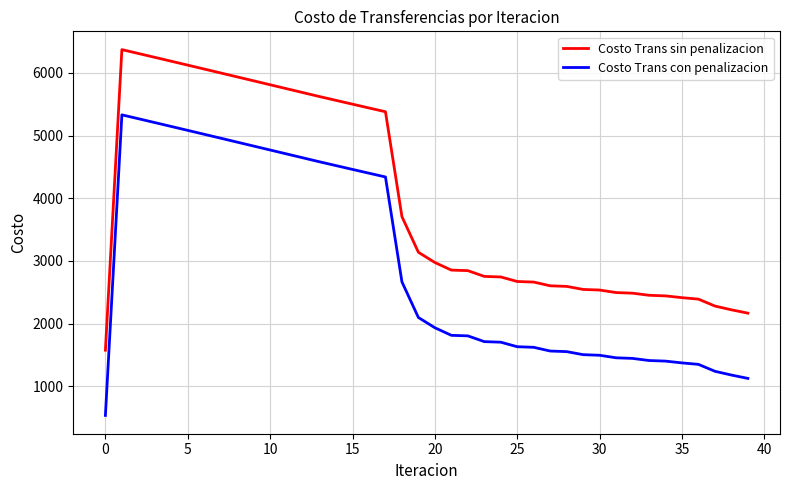

In Costo Trans con penalizacion, how many points are higher than both neighbors (excluding endpoints)?

1